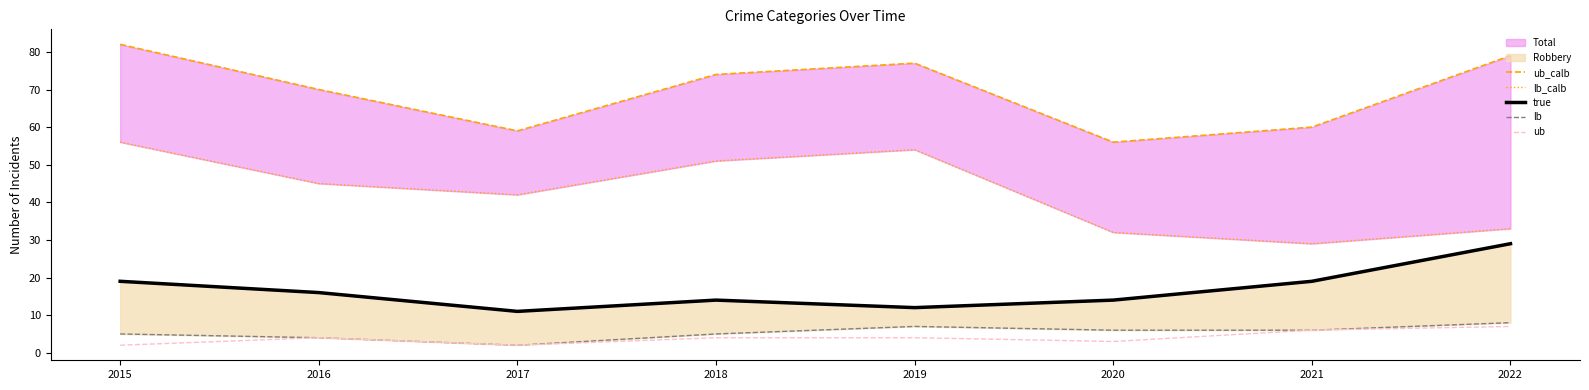

Rank the categories by lb value from lowest to highest.

2017, 2016, 2015, 2018, 2020, 2021, 2019, 2022